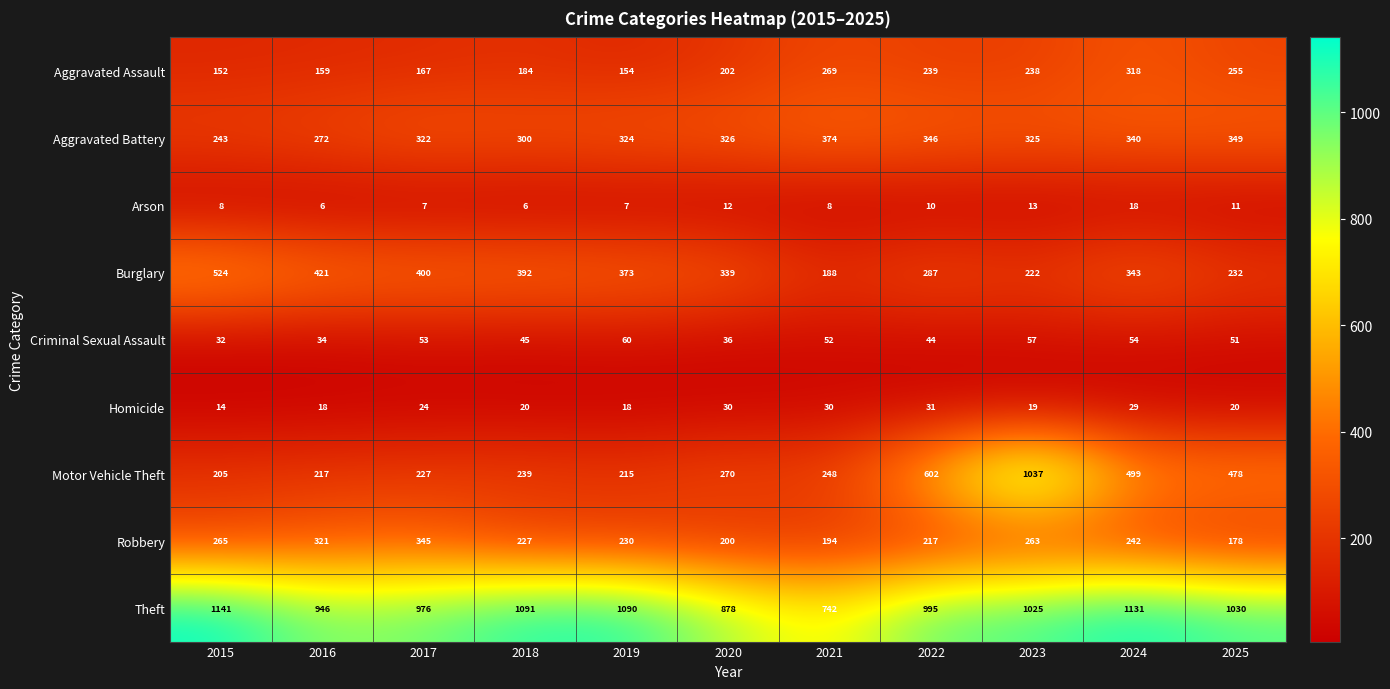

What is the greatest value displayed?

1141